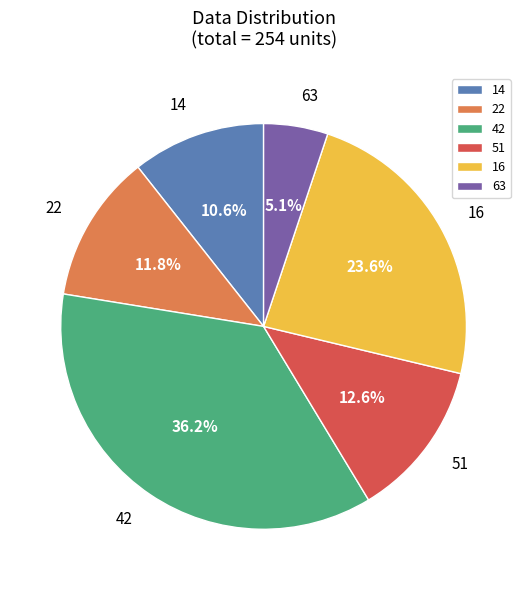

What is the total percentage of 16 and 63?

28.7%